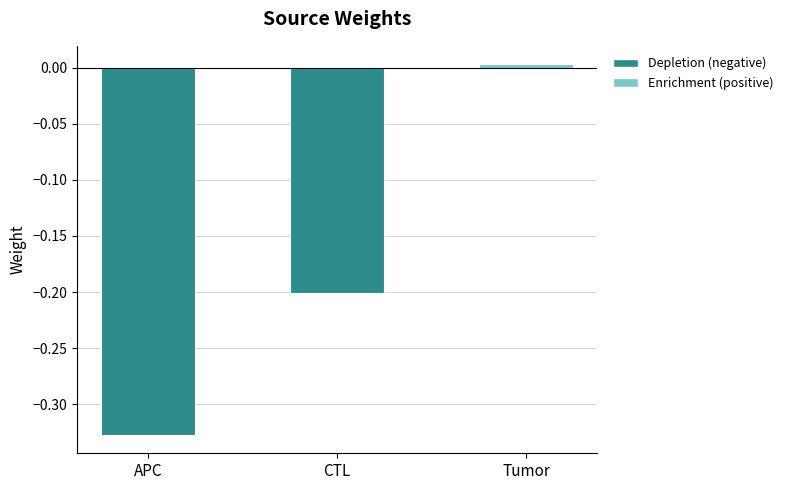

Rank the categories by value from highest to lowest.

Tumor, CTL, APC